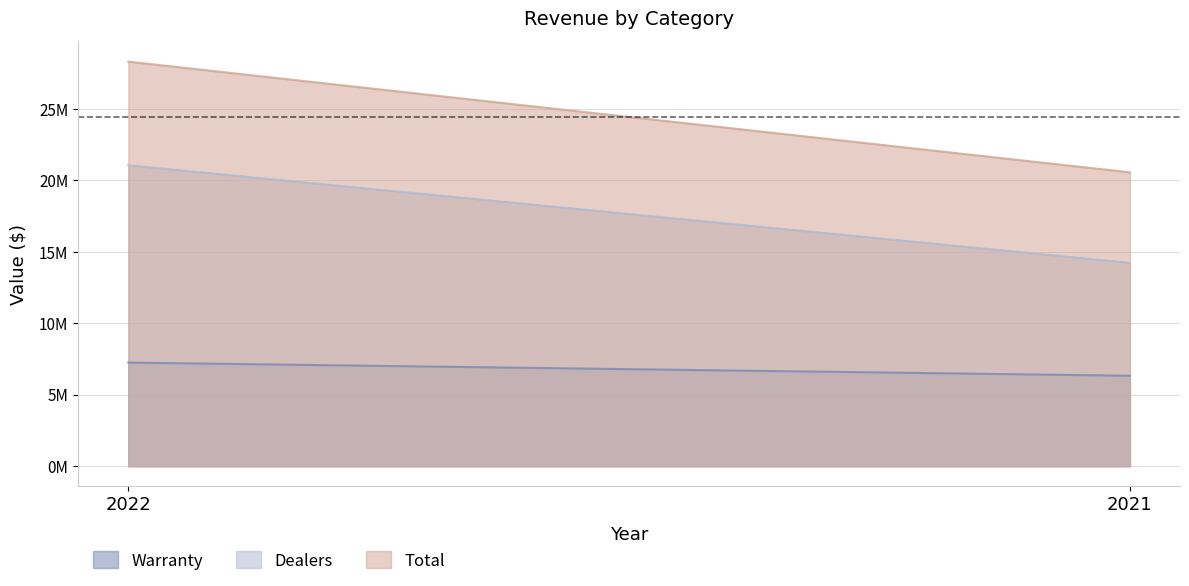

What is the sum of the Total values at 2022 and 2021?

48859571